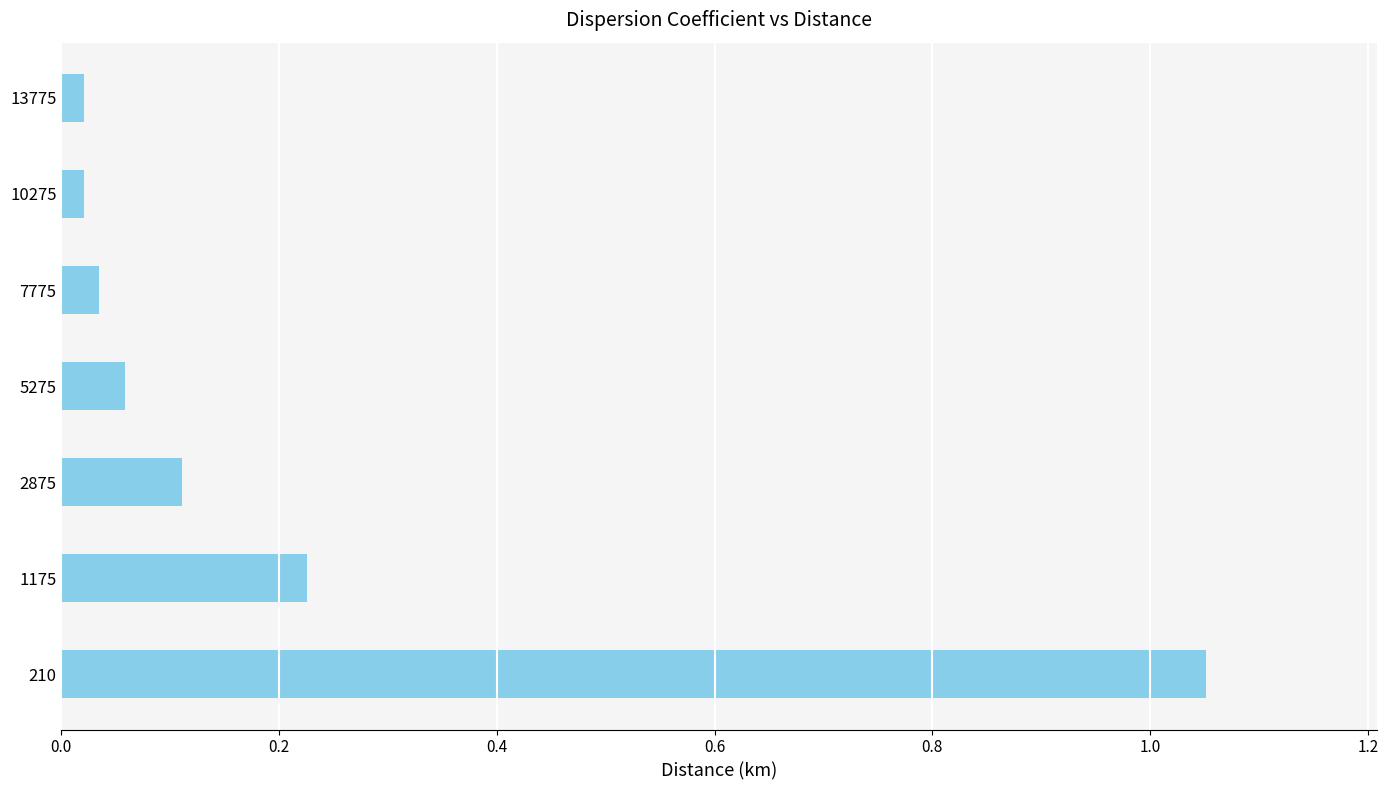

Which label corresponds to the largest value in the chart?

210